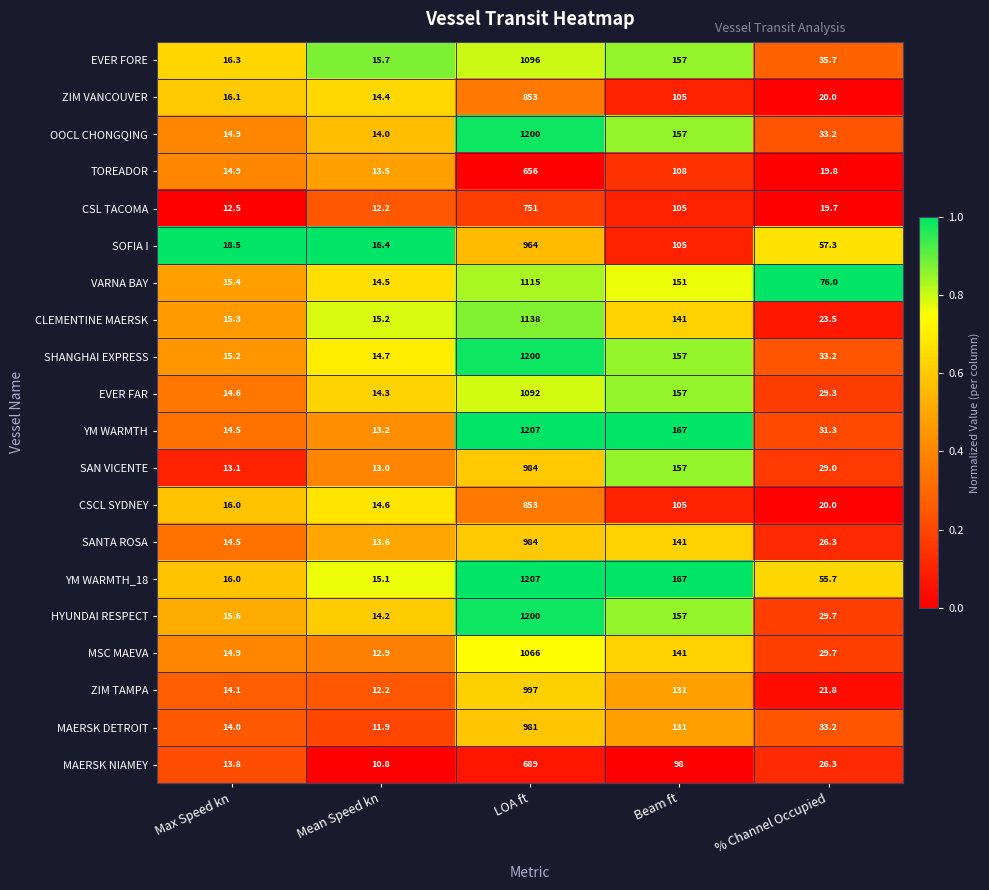

What is the minimum value shown in the chart?

10.8